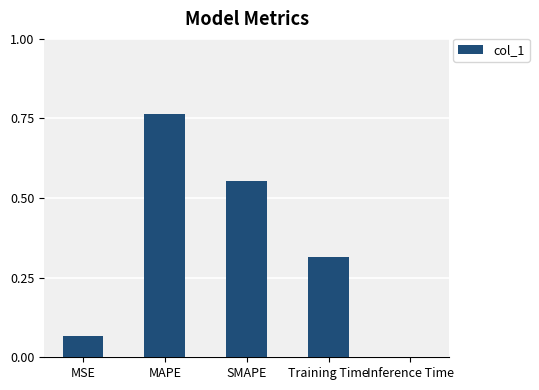

At which category does the chart reach its peak across all series?

MAPE